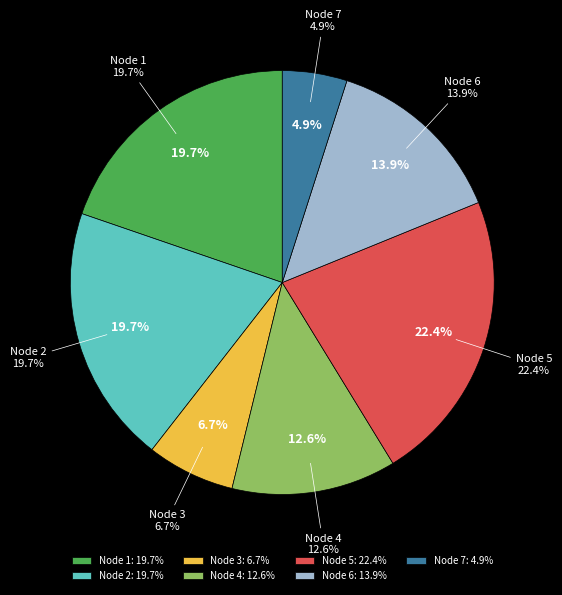

Is it true that 6 is 14% of the pie?

True